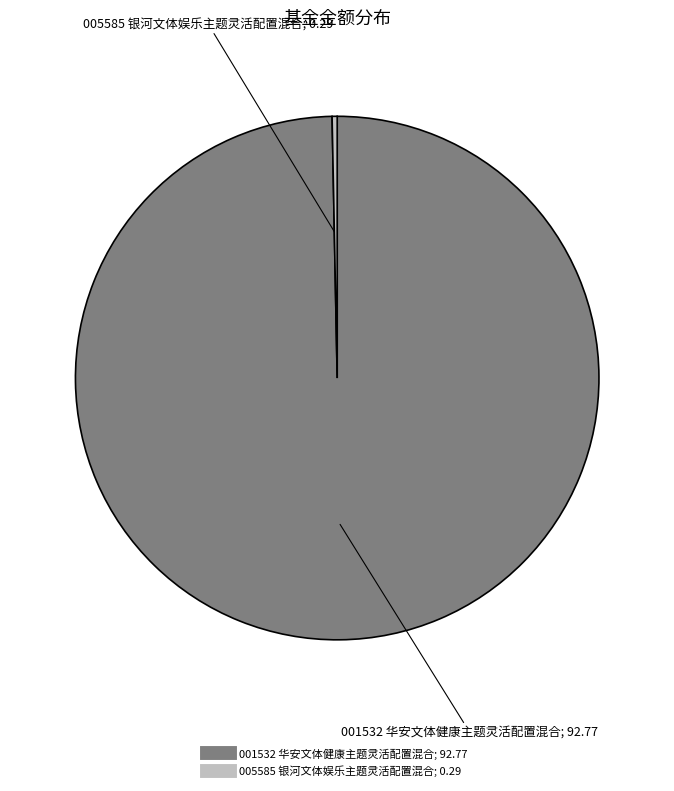

Does any single category account for the majority?

Yes